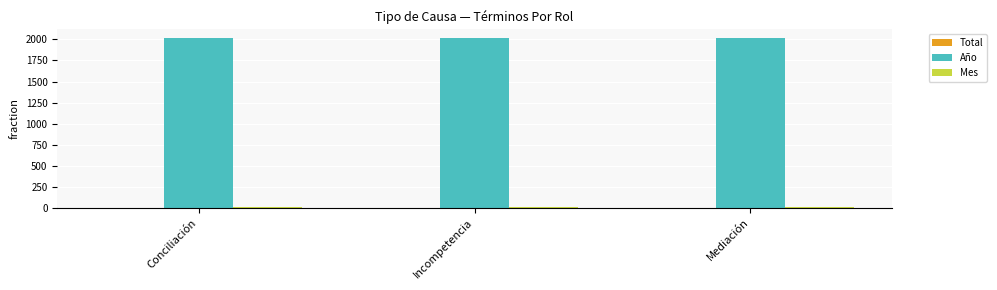

Which series has the largest total across all categories?

Año